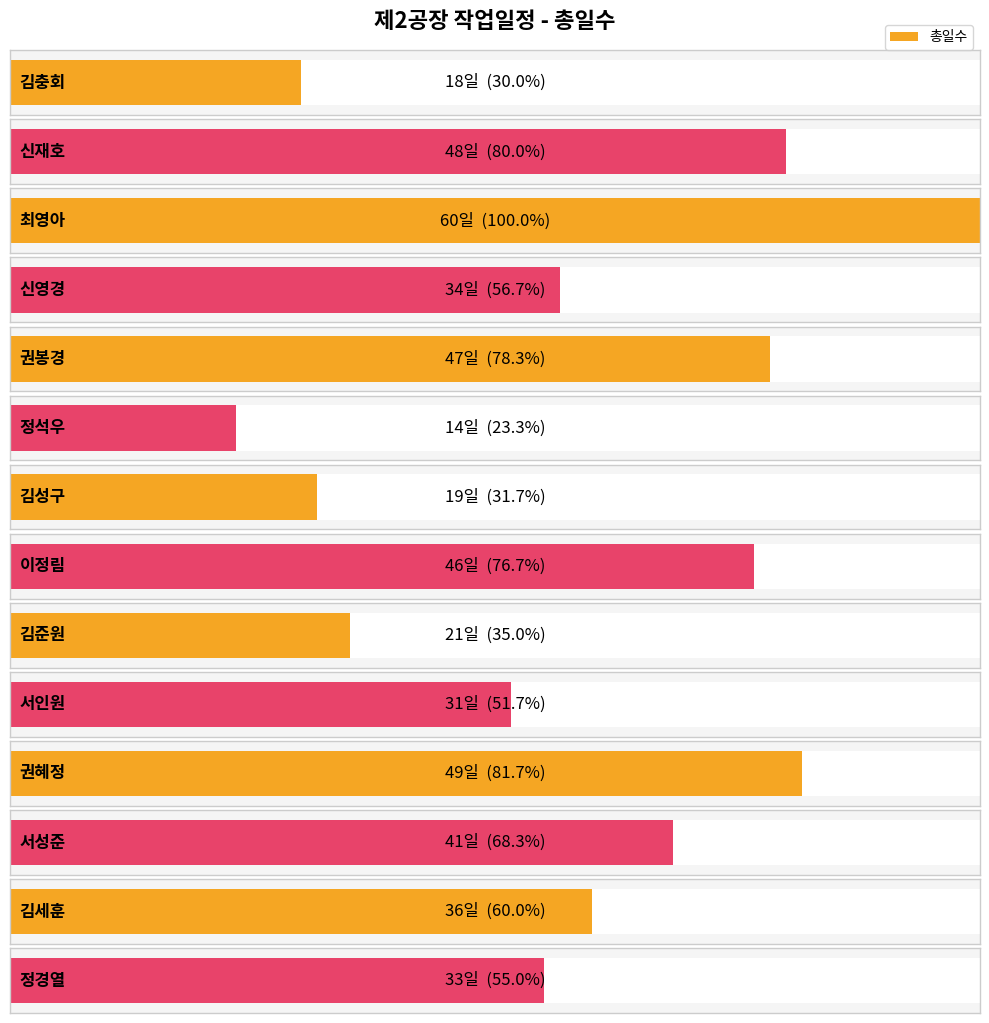

True or false: the data shows 46 at 이정림.

True